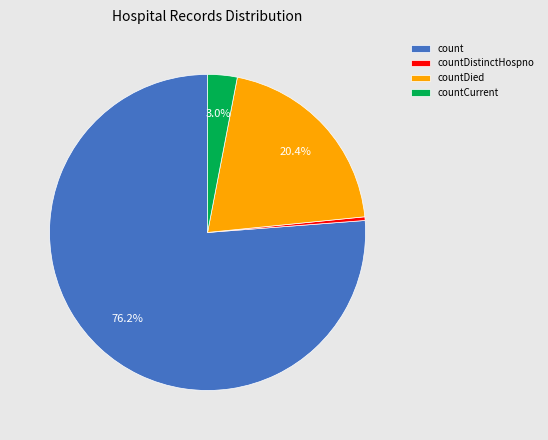

How many slices are in this pie chart?

4